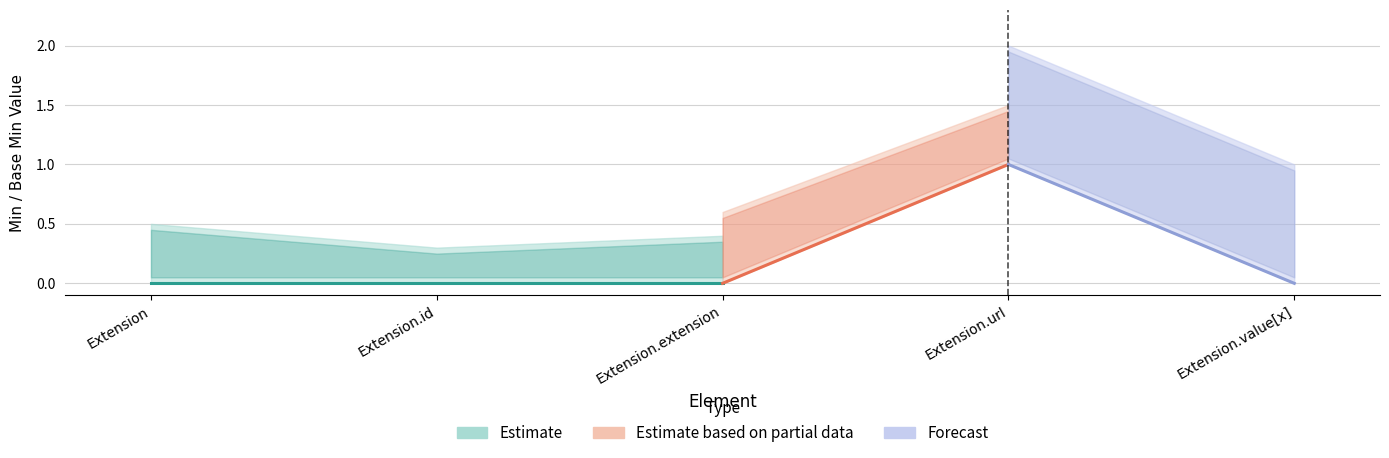

True or false: Min and Base Min intersect in this chart.

False